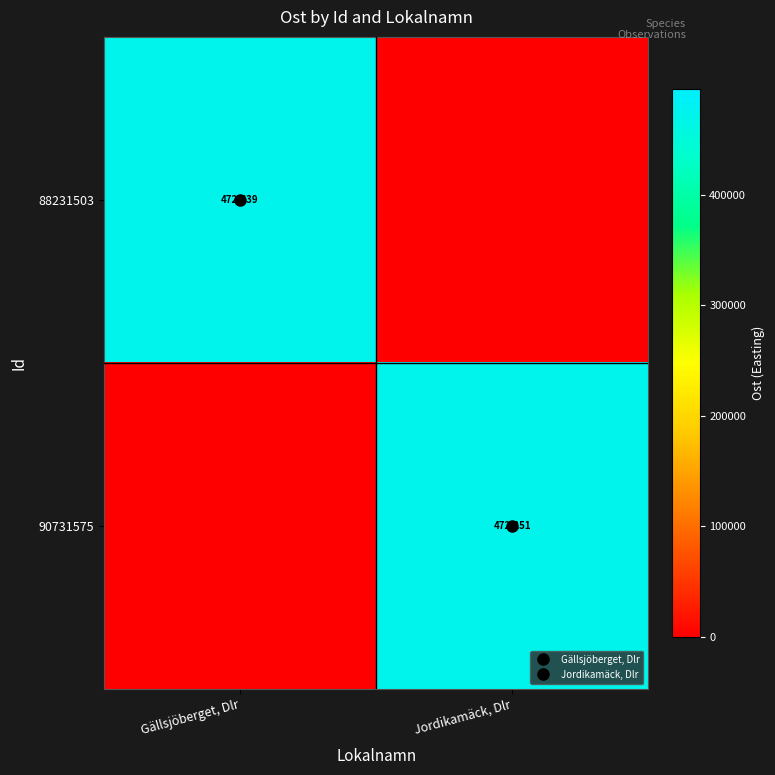

At which label does 88231503 reach its minimum?

Jordikamäck, Dlr